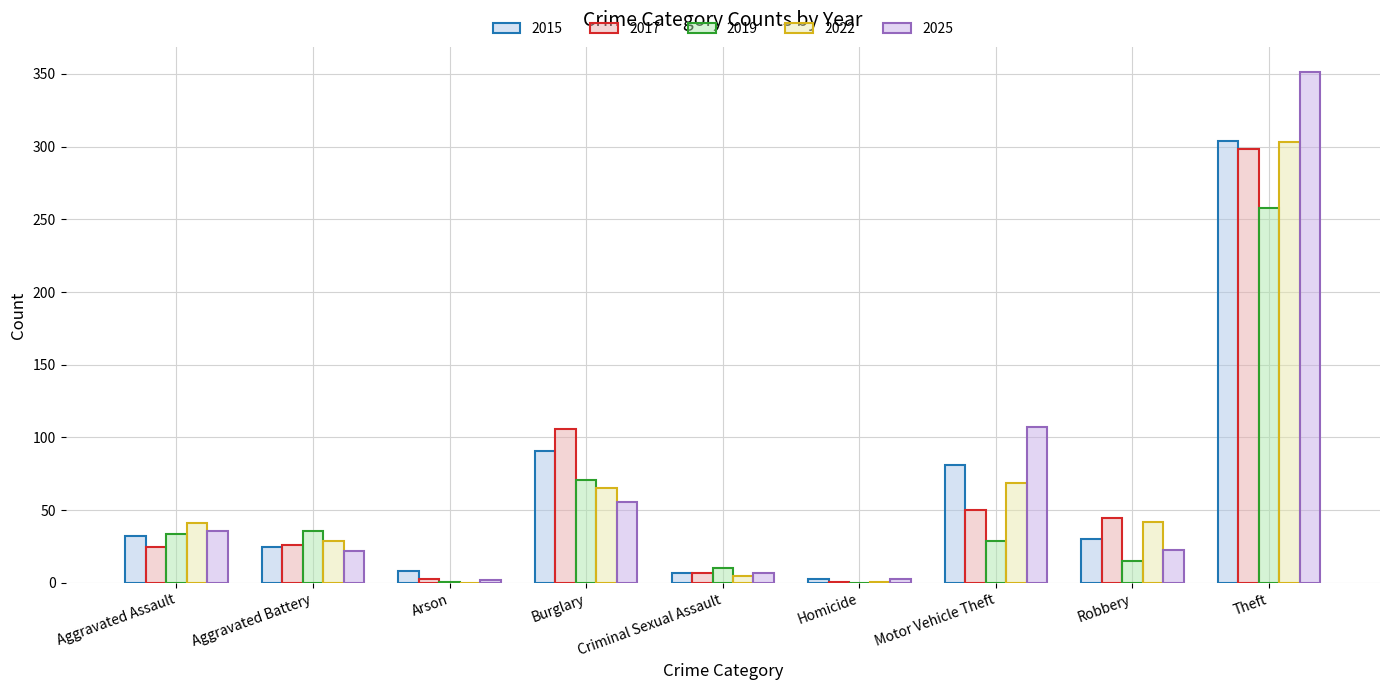

How many groups of bars are there?

9